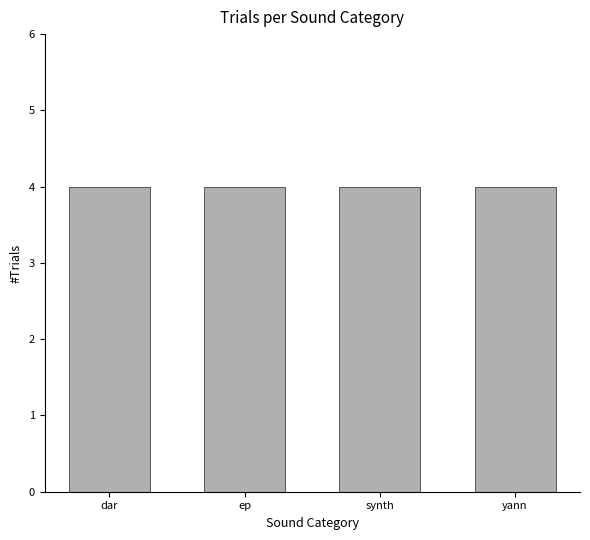

Which series has the largest total across all categories?

yann